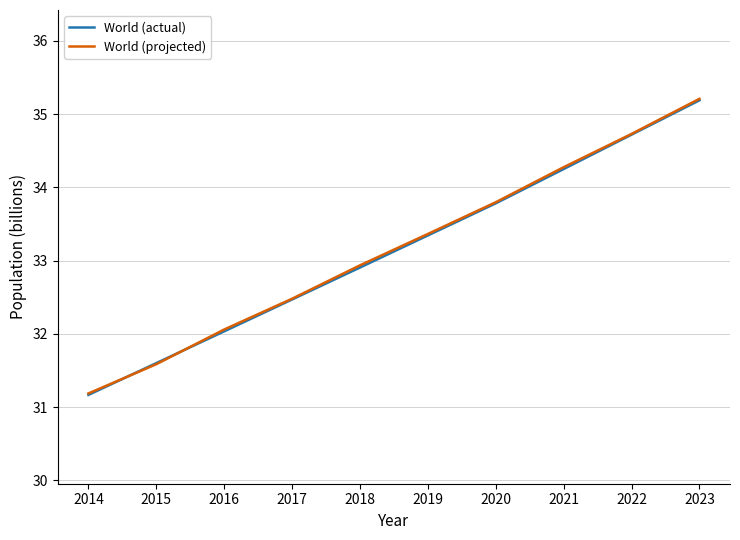

True or false: World (projected) has more than 2 interior local peaks.

False